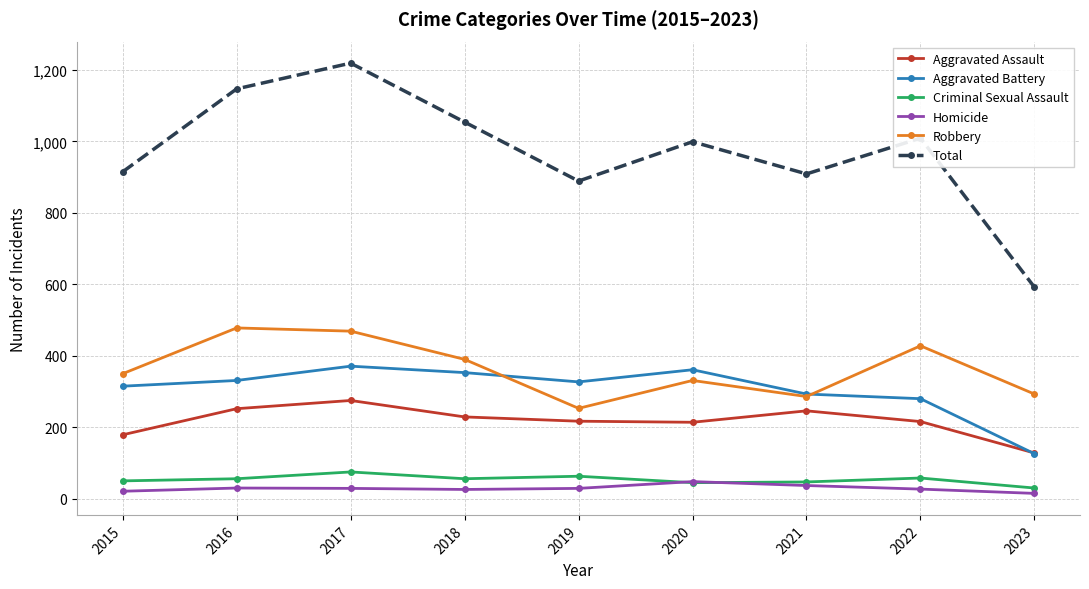

Is the value of Total at 2015 greater than the value of Robbery at 2017?

Yes